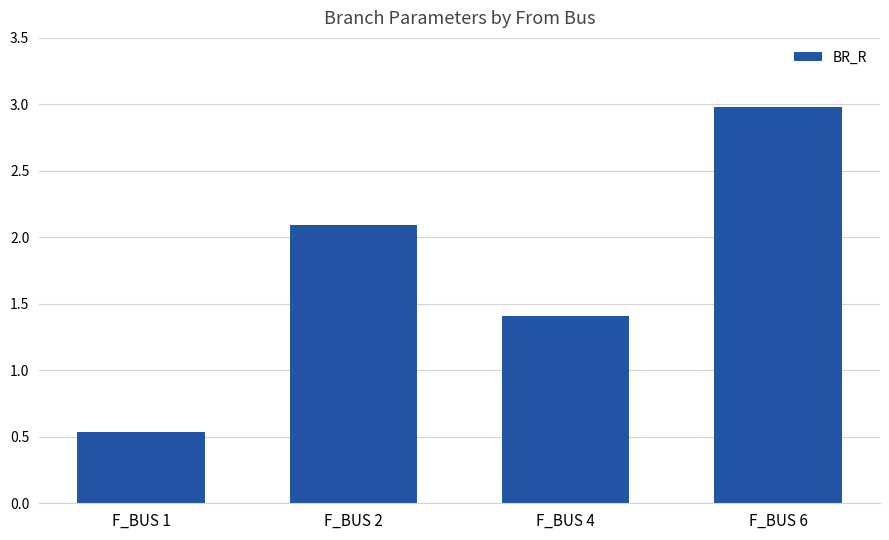

At which label does the data first exceed 2?

F_BUS 2